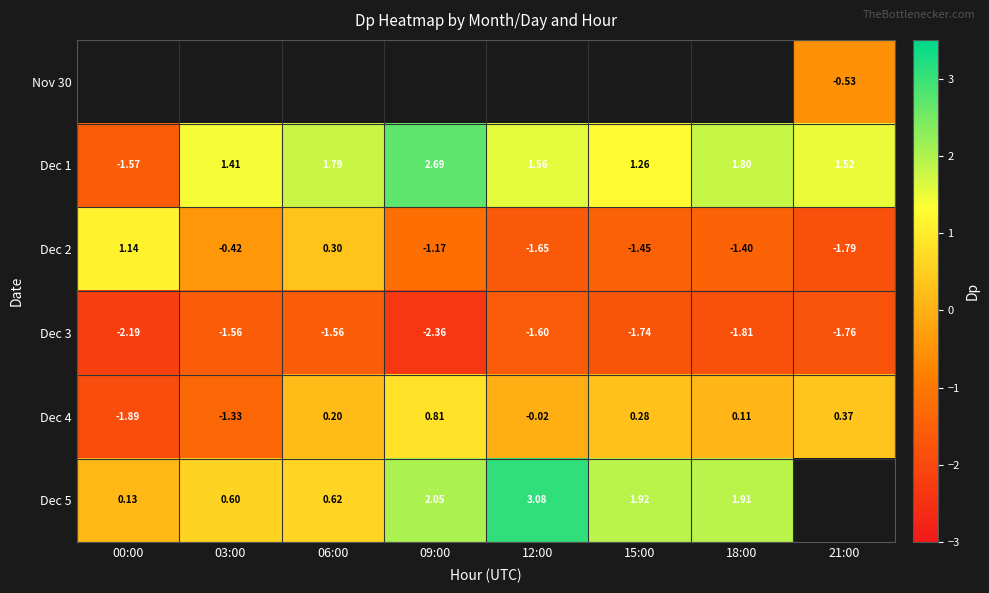

What is the difference between the Dec 1 values at 03:00 and 18:00?

0.4